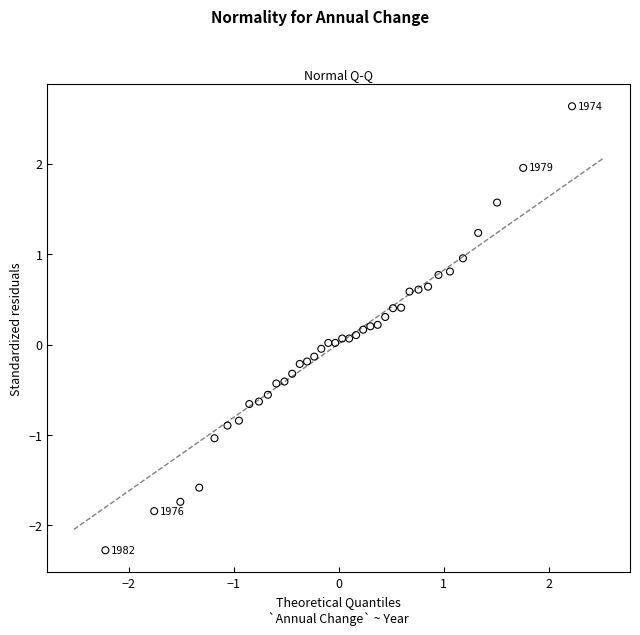

What is the range of X values (max minus min)?

4.4